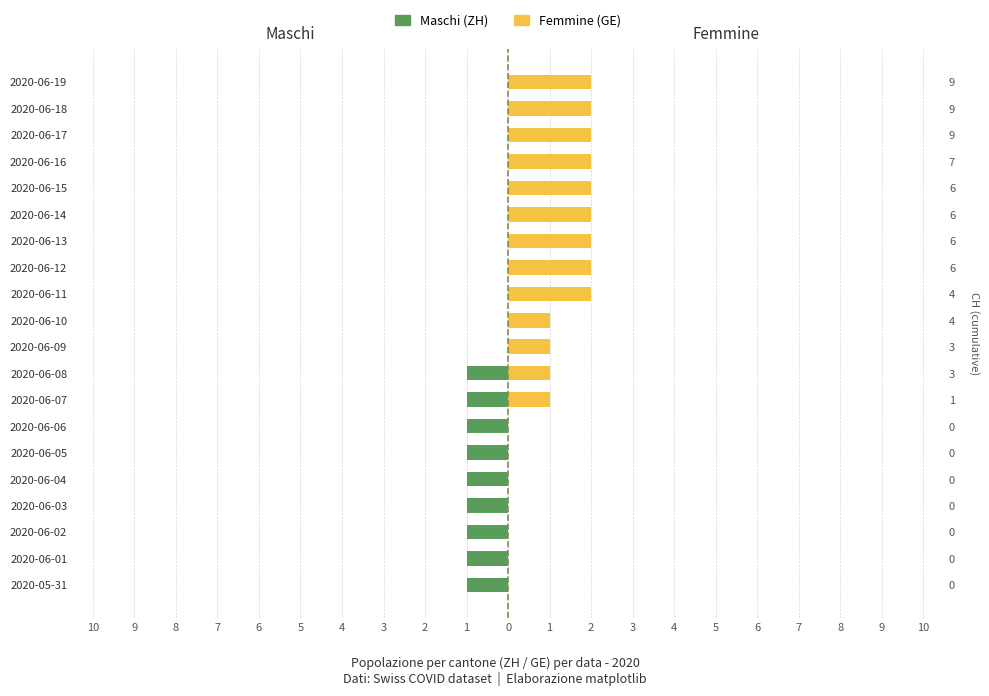

Is it true that Maschi (ZH) equals 0 at 2020-06-18?

False